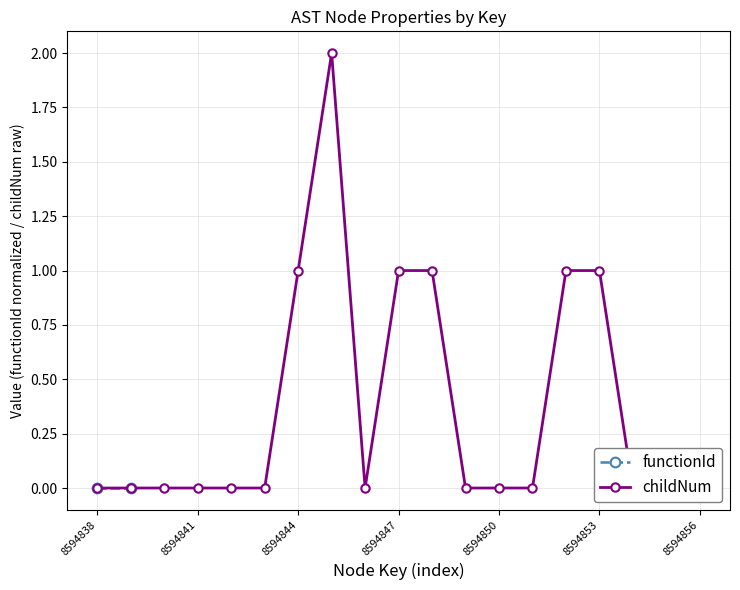

Which series has the largest total across all categories?

childNum